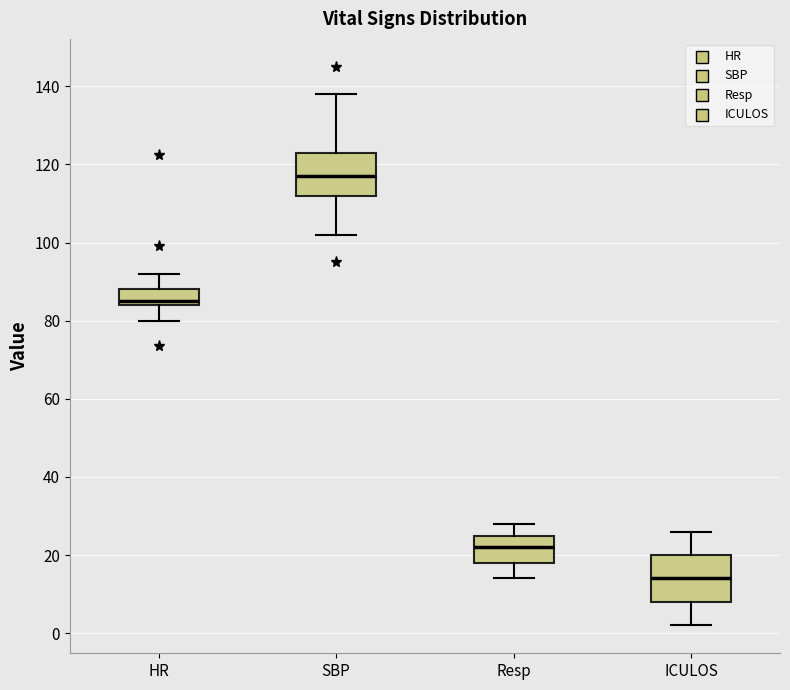

Reading left to right, transcribe this box plot: for each box, give where its median line is, the range the box spans, and where its two whiskers end, as read against the y-axis. The values are not printed on the chart, so give them approximately, as read against the axis.

HR: median 86, box 84 to 88, whiskers 80 to 92
SBP: median 118, box 112 to 124, whiskers 102 to 138
Resp: median 22, box 18 to 26, whiskers 14 to 28
ICULOS: median 14, box 8 to 20, whiskers 2 to 26